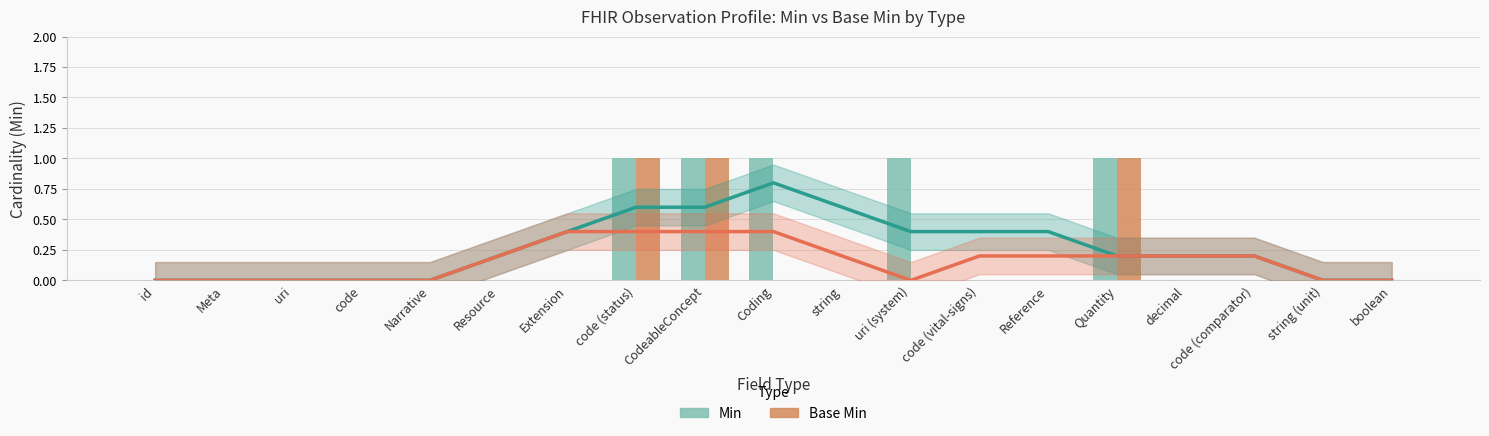

Rank the series by their average value, from highest to lowest.

Min, Base Min